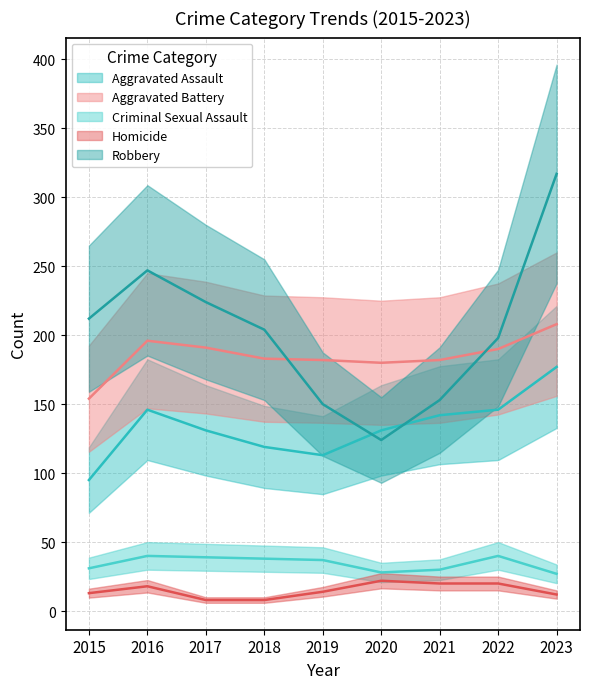

At how many categories does at least one series exceed 284?

1